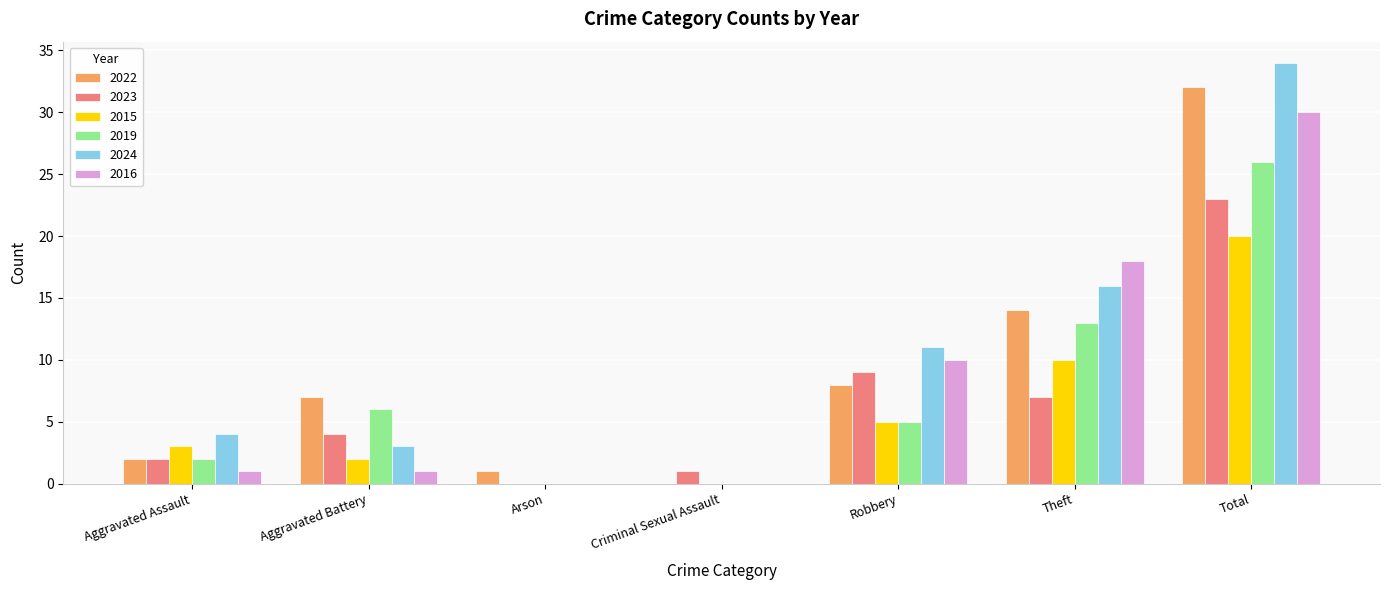

At which category does the chart reach its peak across all series?

Total